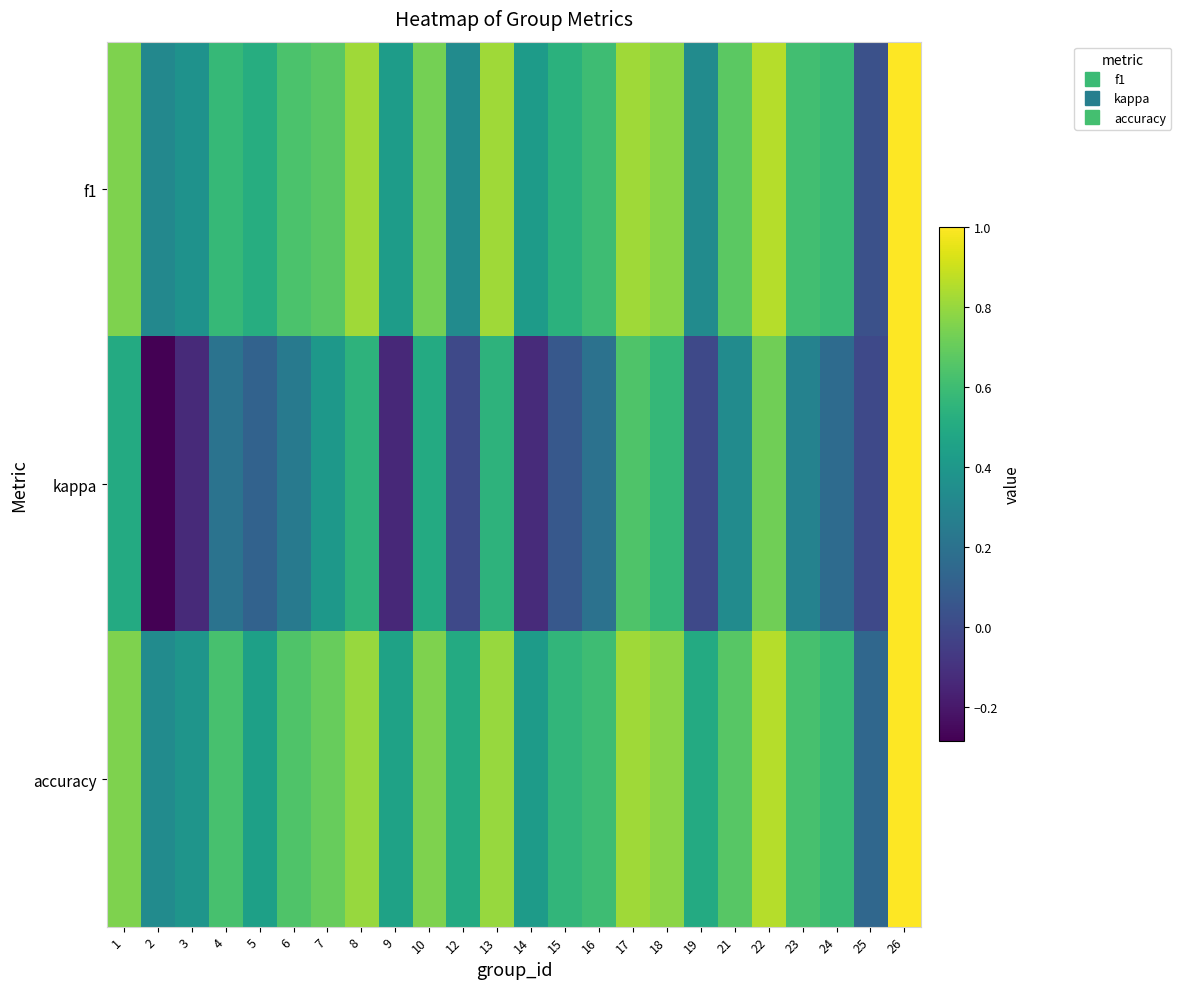

Rank the series by their maximum value, from highest to lowest.

f1, kappa, accuracy